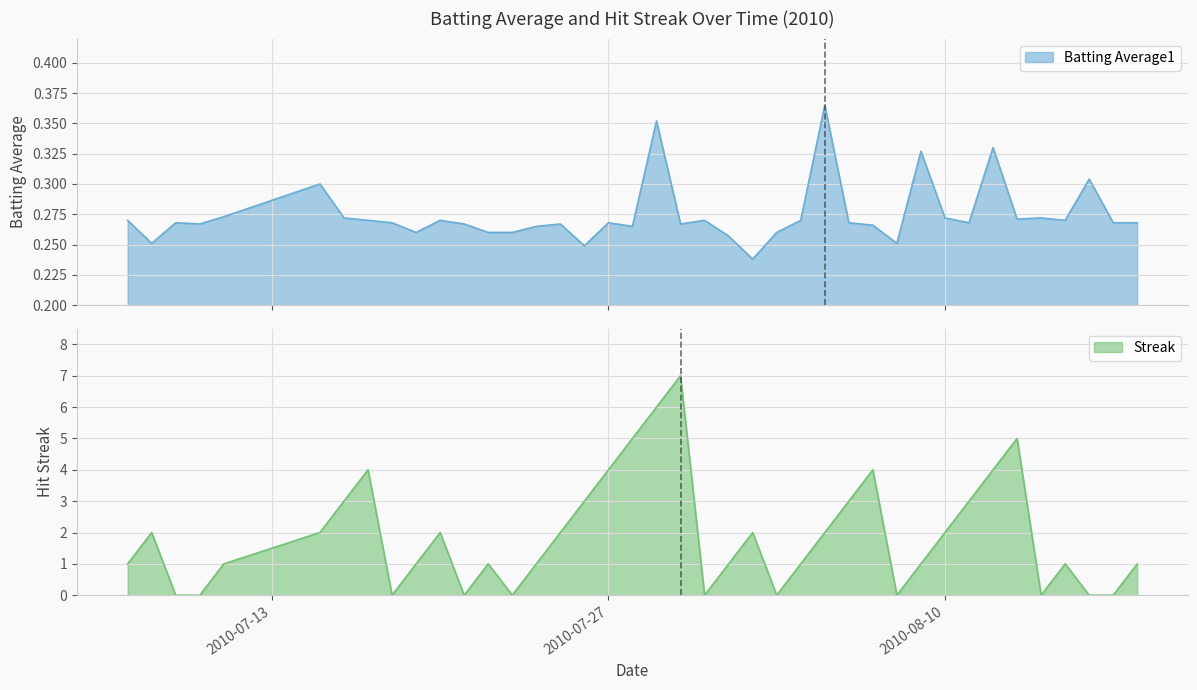

What is the lowest value of the Batting Average1 series?

0.2